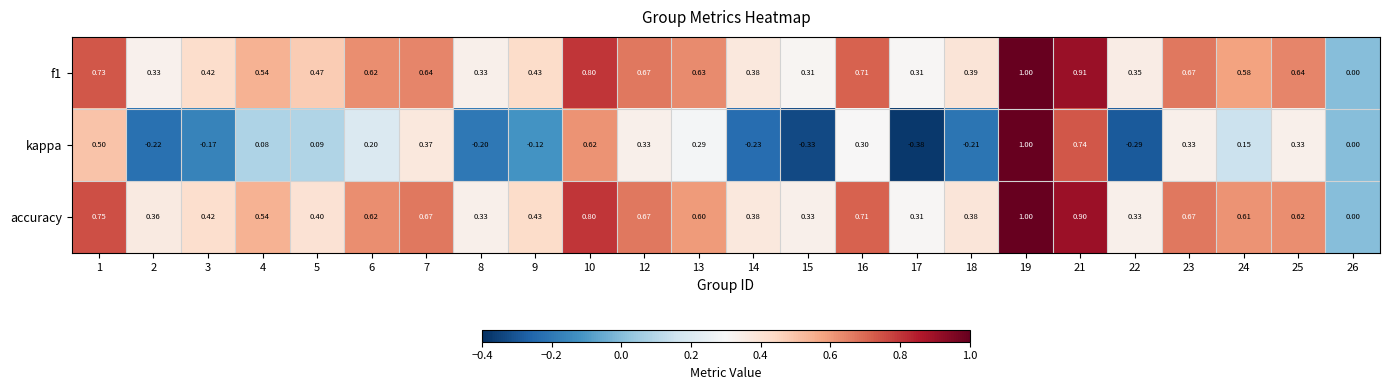

Which series has the largest range (max minus min)?

kappa